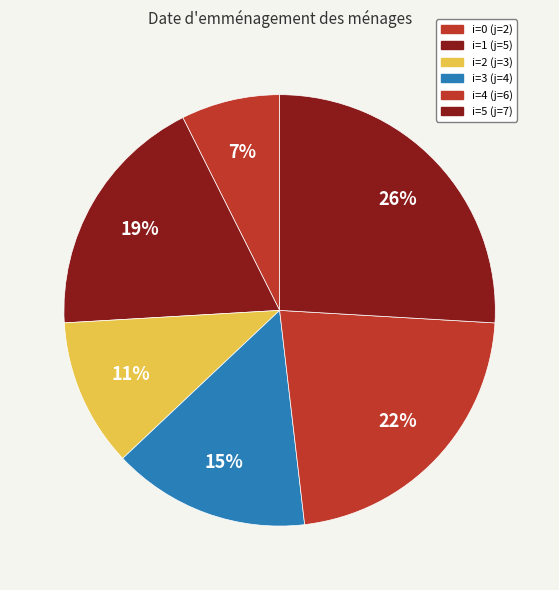

Rank the categories by value from lowest to highest.

0, 2, 3, 1, 4, 5